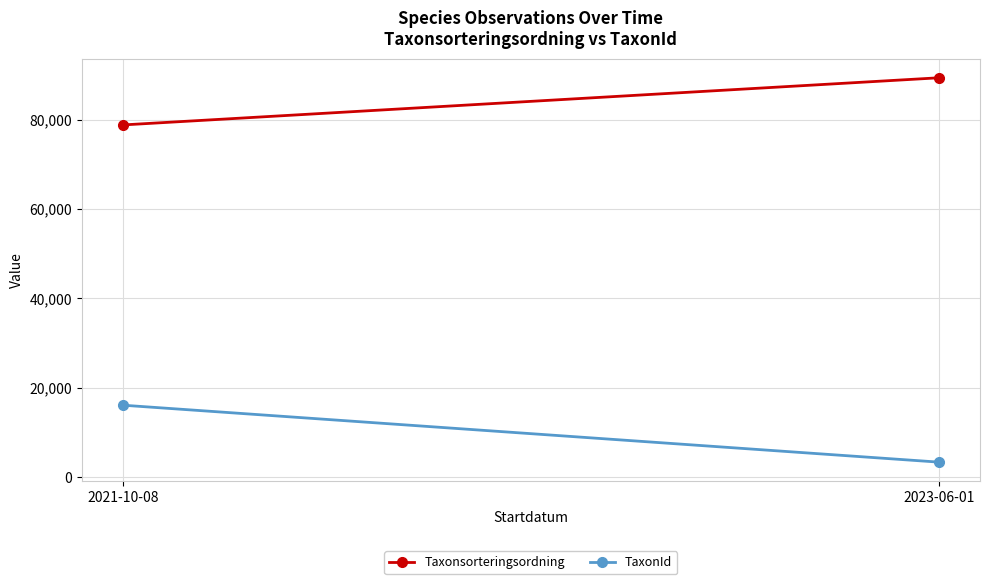

What is the label of the 2nd point from the left?

2023-06-01